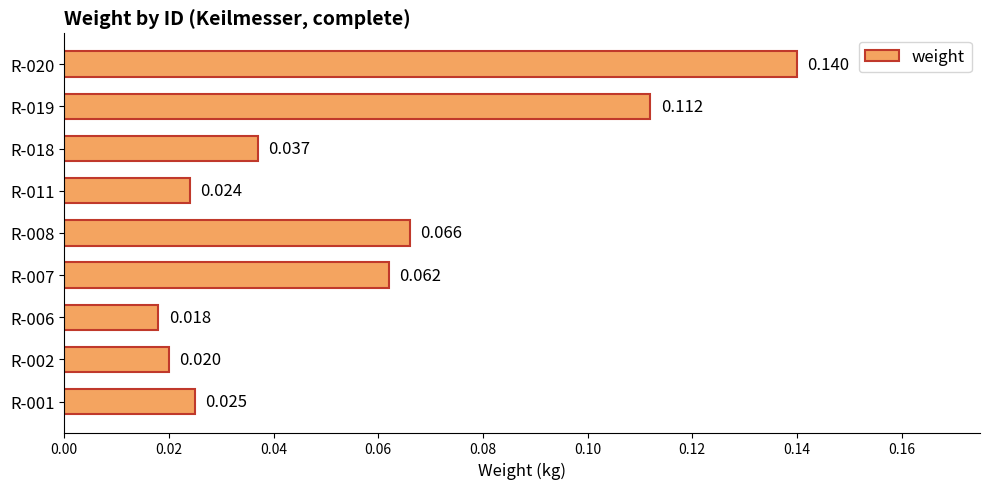

Are the bars grouped side by side (vs. stacked)?

No